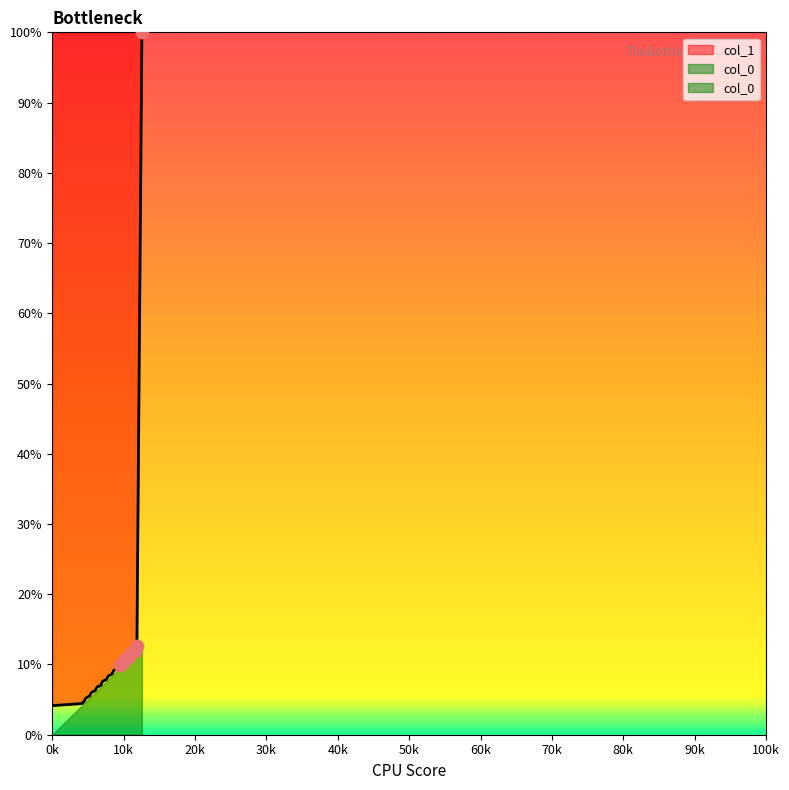

Between 4 and 1, which is larger?

1